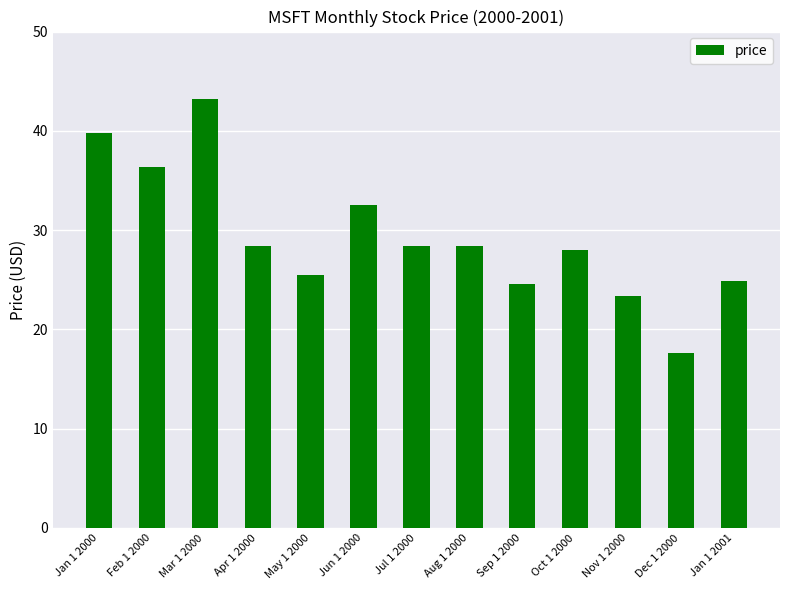

How many series are shown in this chart?

1